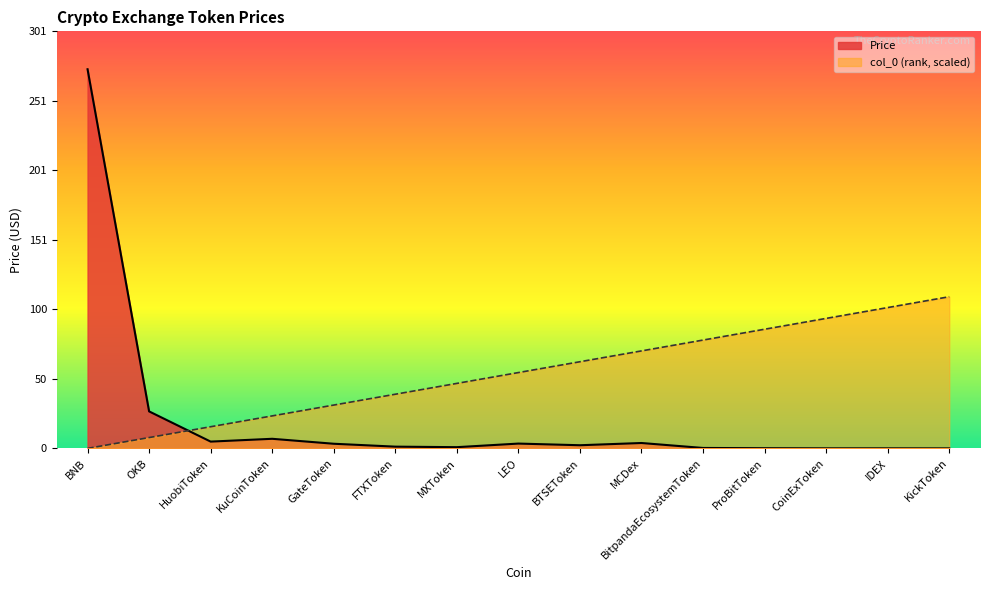

At which label does col_0 reach its peak?

KickToken